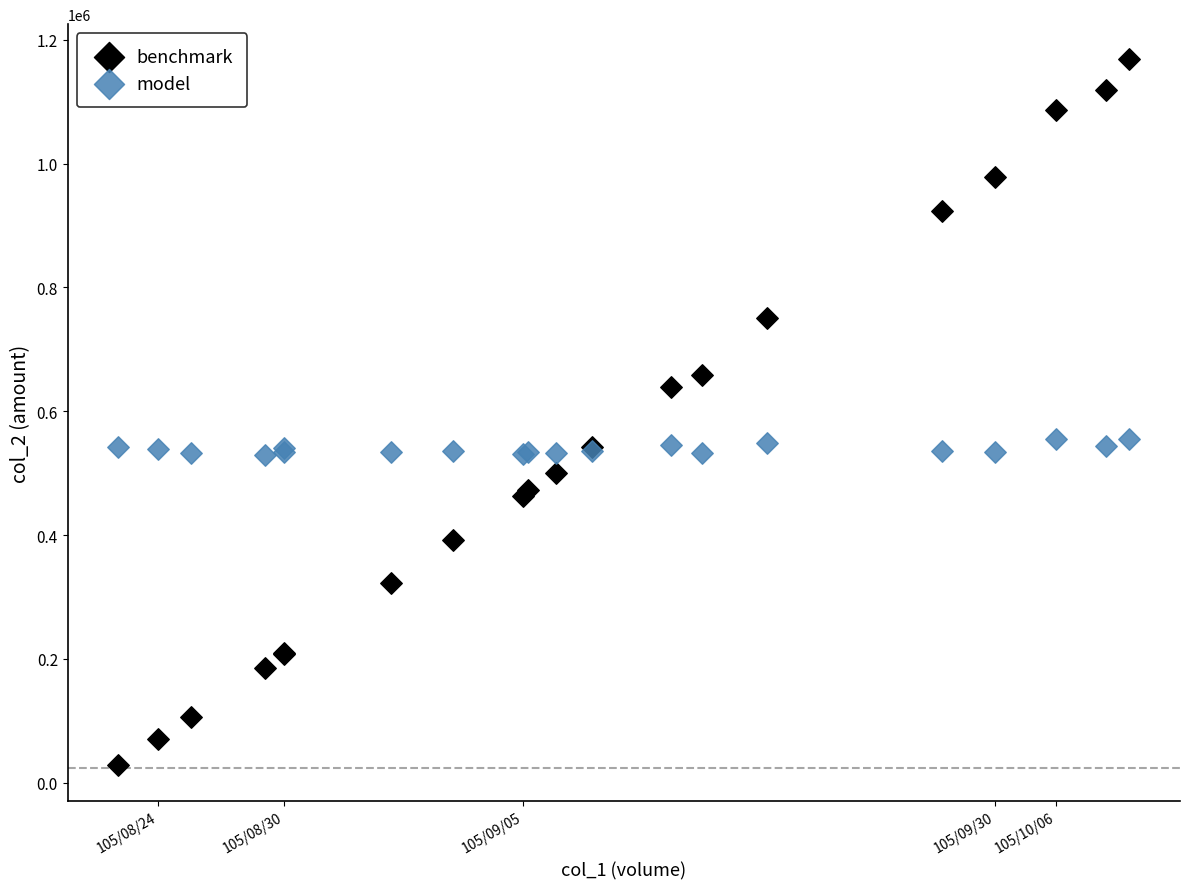

Which series has the largest Y range (max minus min)?

benchmark